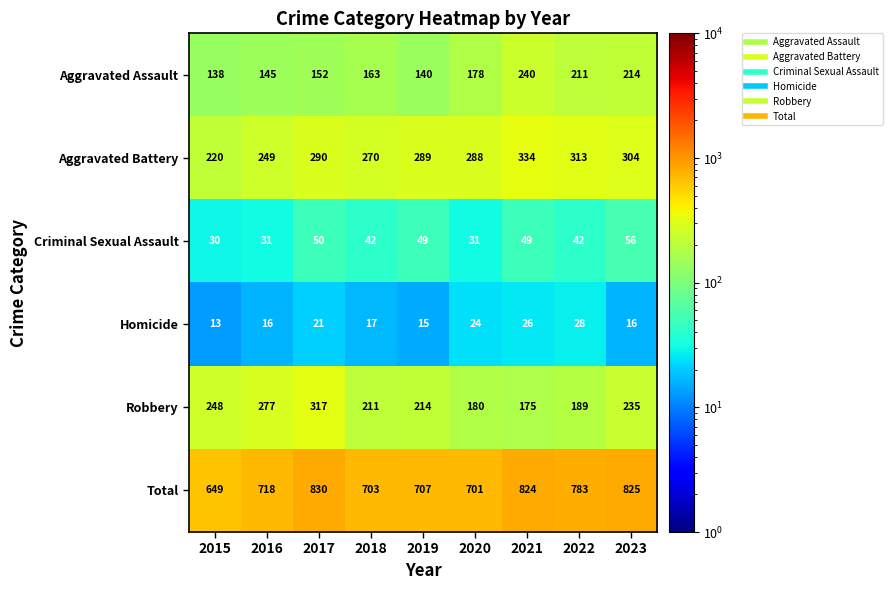

Count the number of categories in the chart.

9